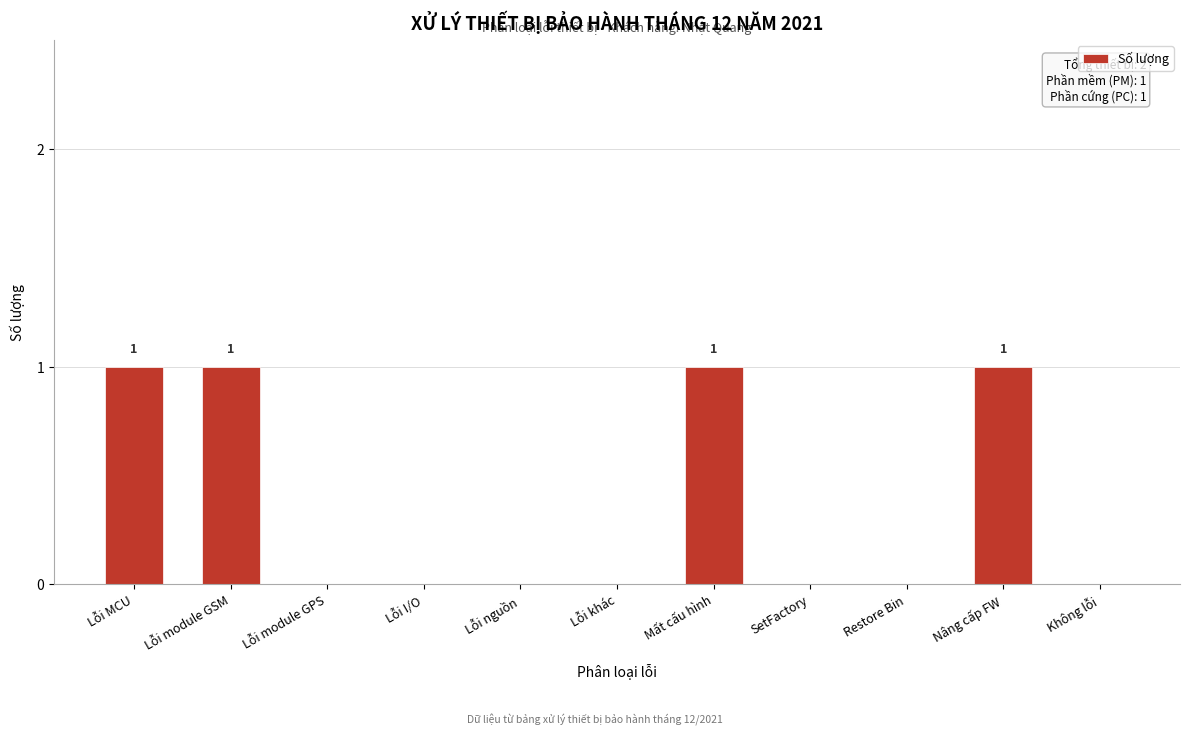

Reading right to left, what are all the values shown in this chart?

Không lỗi=0	Nâng cấp FW=1	Restore Bin=0	SetFactory=0	Mất cấu hình=1	Lỗi khác=0	Lỗi nguồn=0	Lỗi I/O=0	Lỗi module GPS=0	Lỗi module GSM=1	Lỗi MCU=1